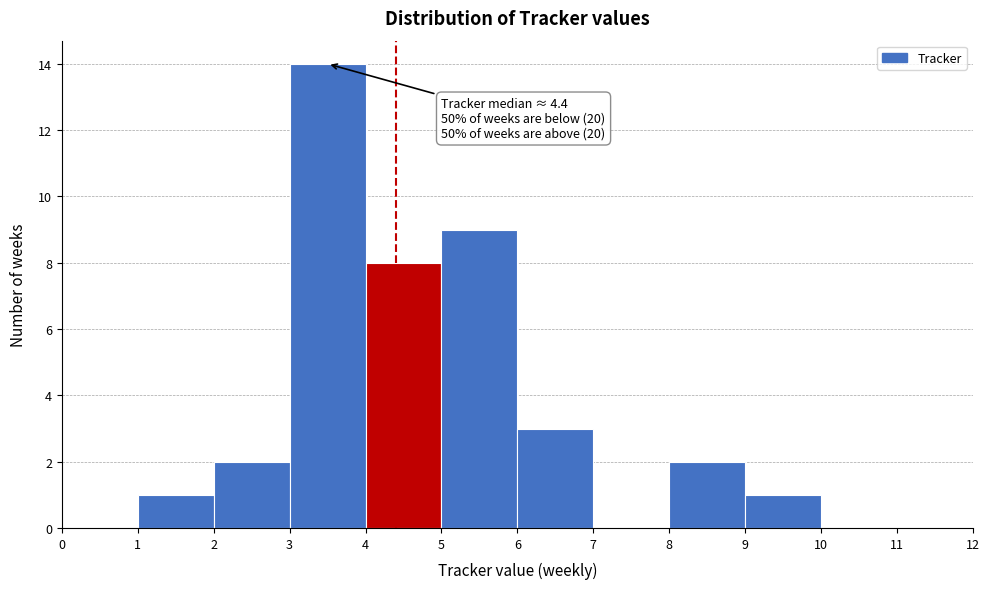

Which range on the x-axis has the tallest bar?

3 to 4